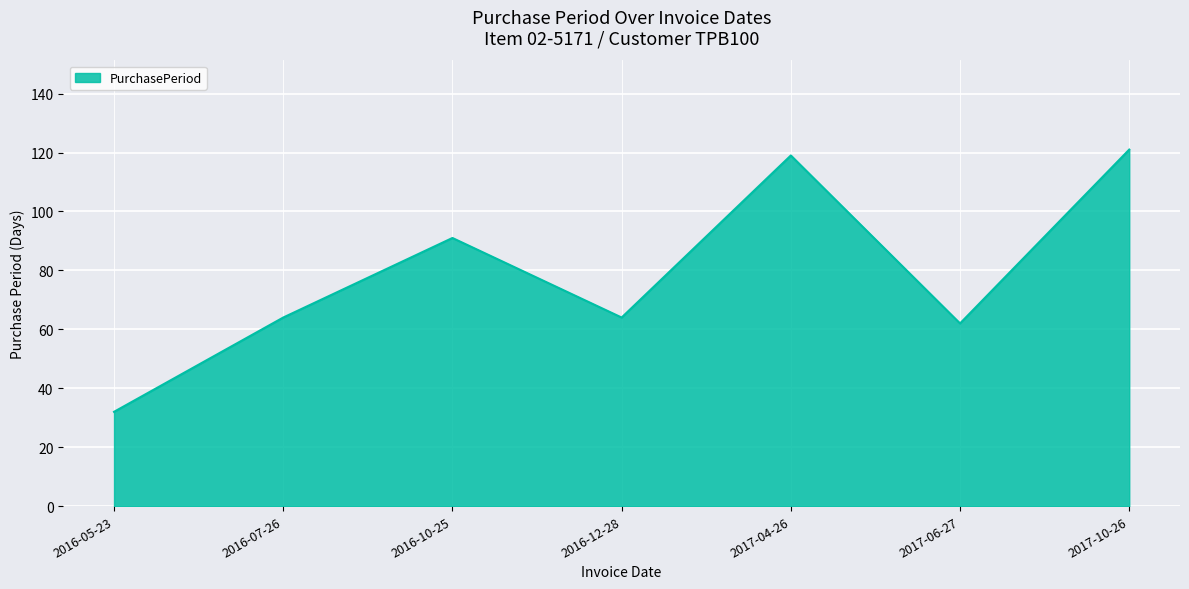

What value does the data have at 2016-10-25?

91